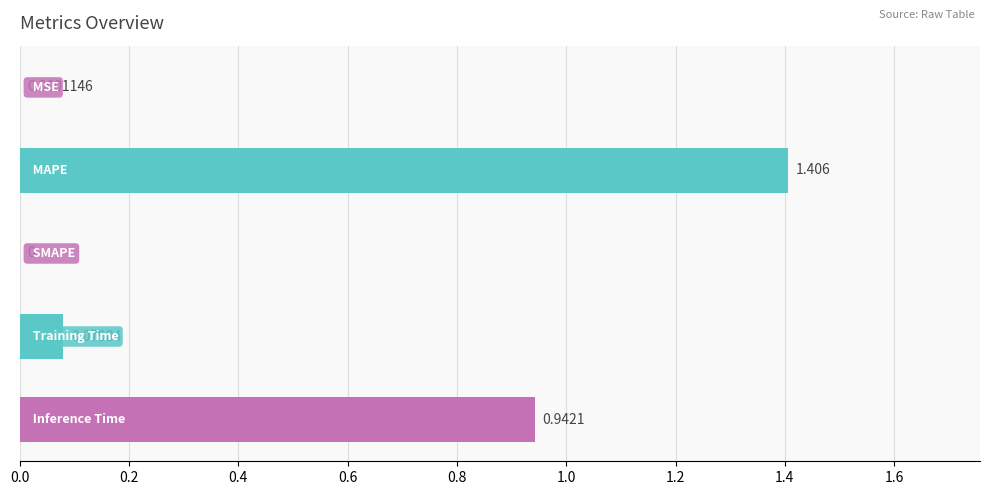

How many distinct data groups are displayed?

1